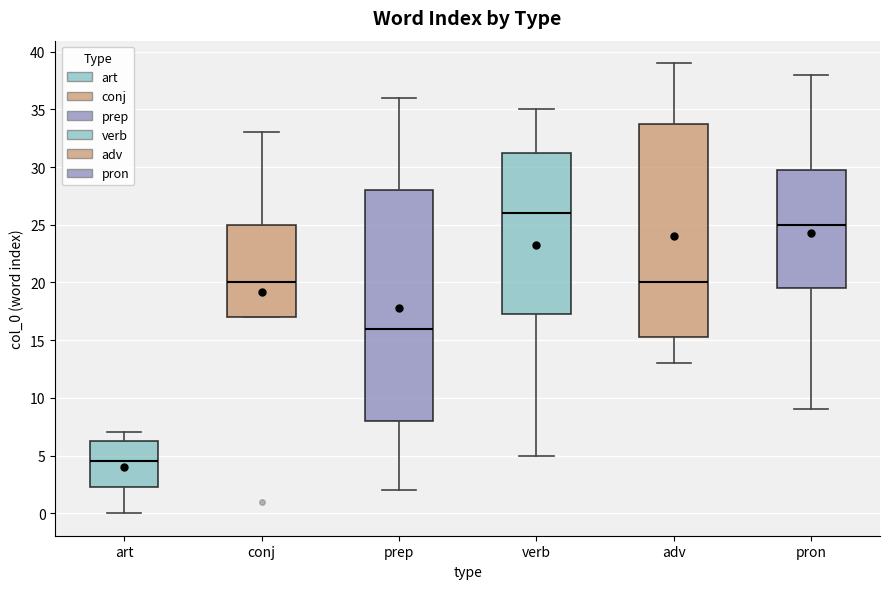

Where does the upper whisker of the box for conj end on the y-axis? The values are not printed on the chart, so give them approximately, as read against the axis.

33.0